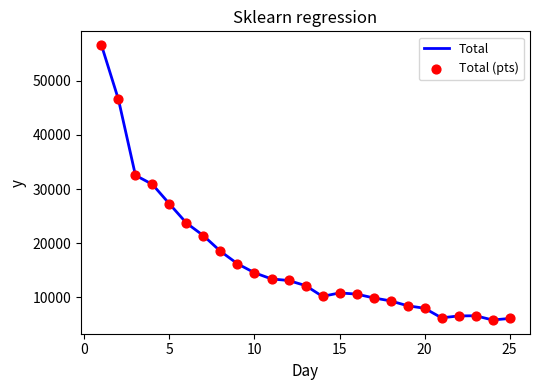

What is the difference between the maximum and minimum values?

50876